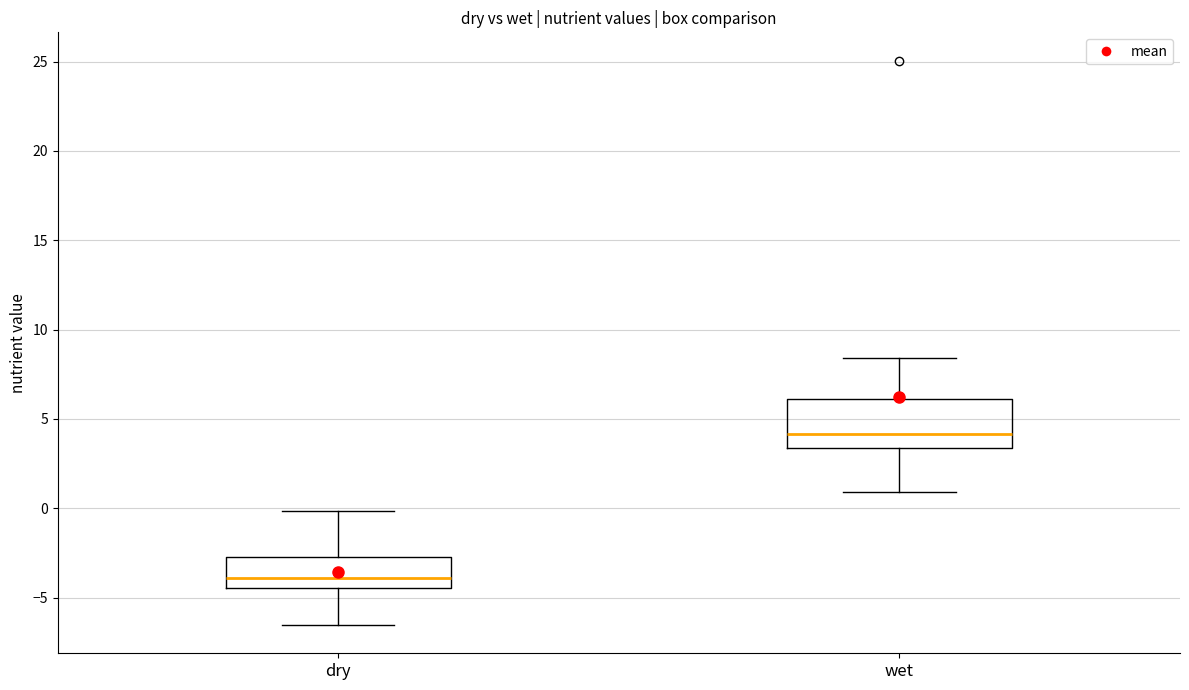

Where is the lower edge of the box for wet on the y-axis? The values are not printed on the chart, so give them approximately, as read against the axis.

3.5